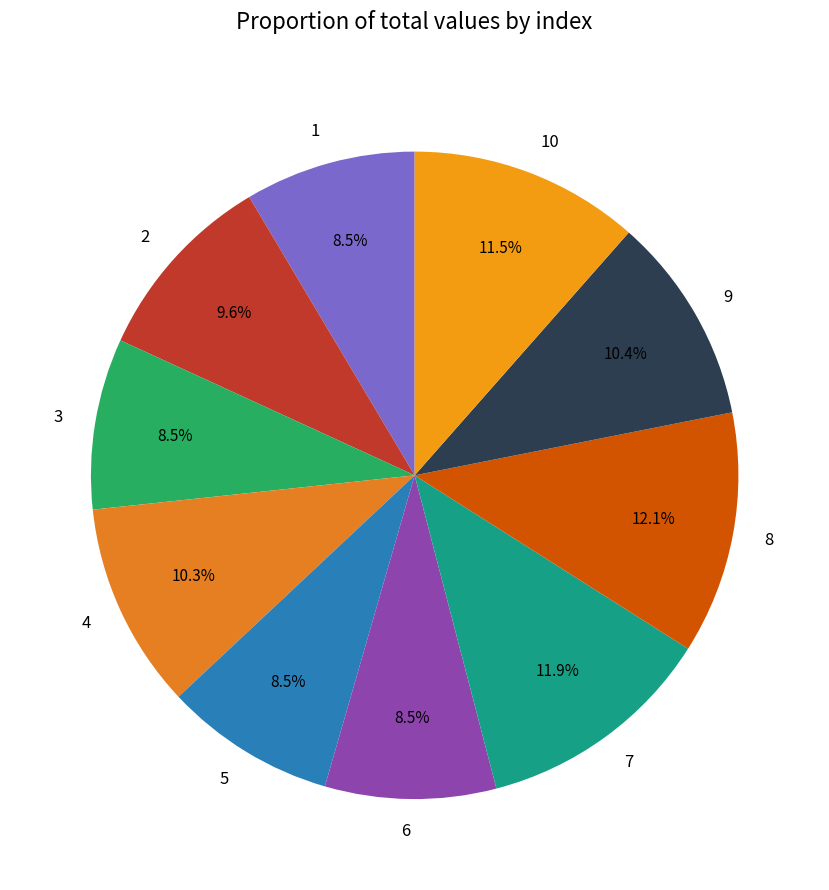

Between 3 and 7, which is larger?

7